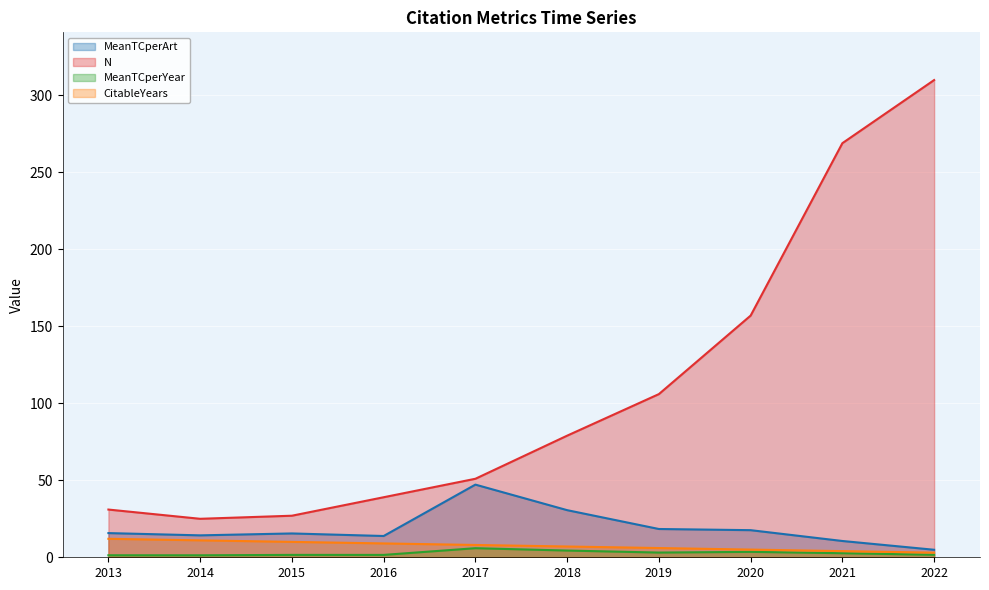

What is the value of the N point at the 9th from the left?

269.0